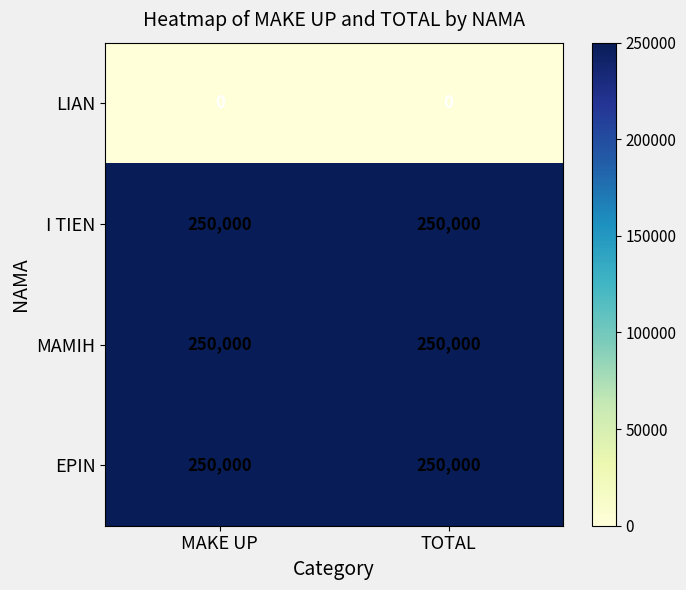

Is it true that EPIN equals 250000 at MAKE UP?

True